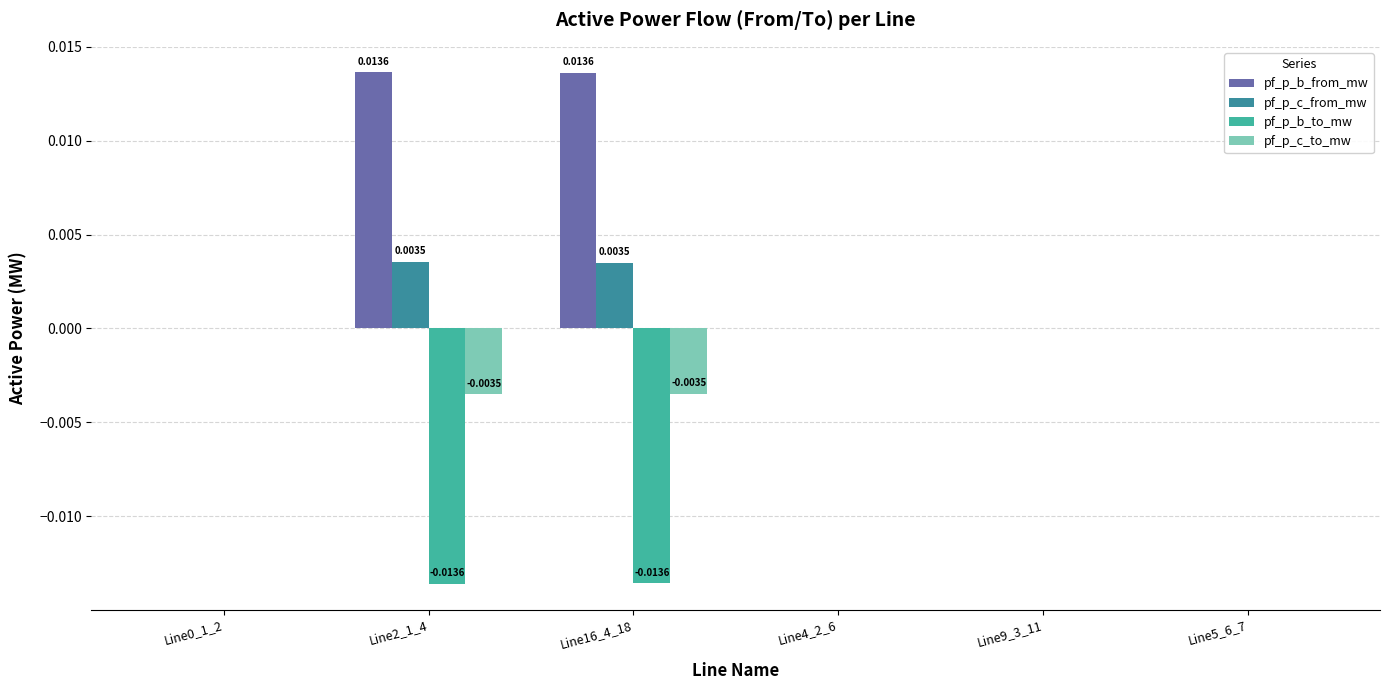

Which series has the largest total across all categories?

pf_p_b_from_mw